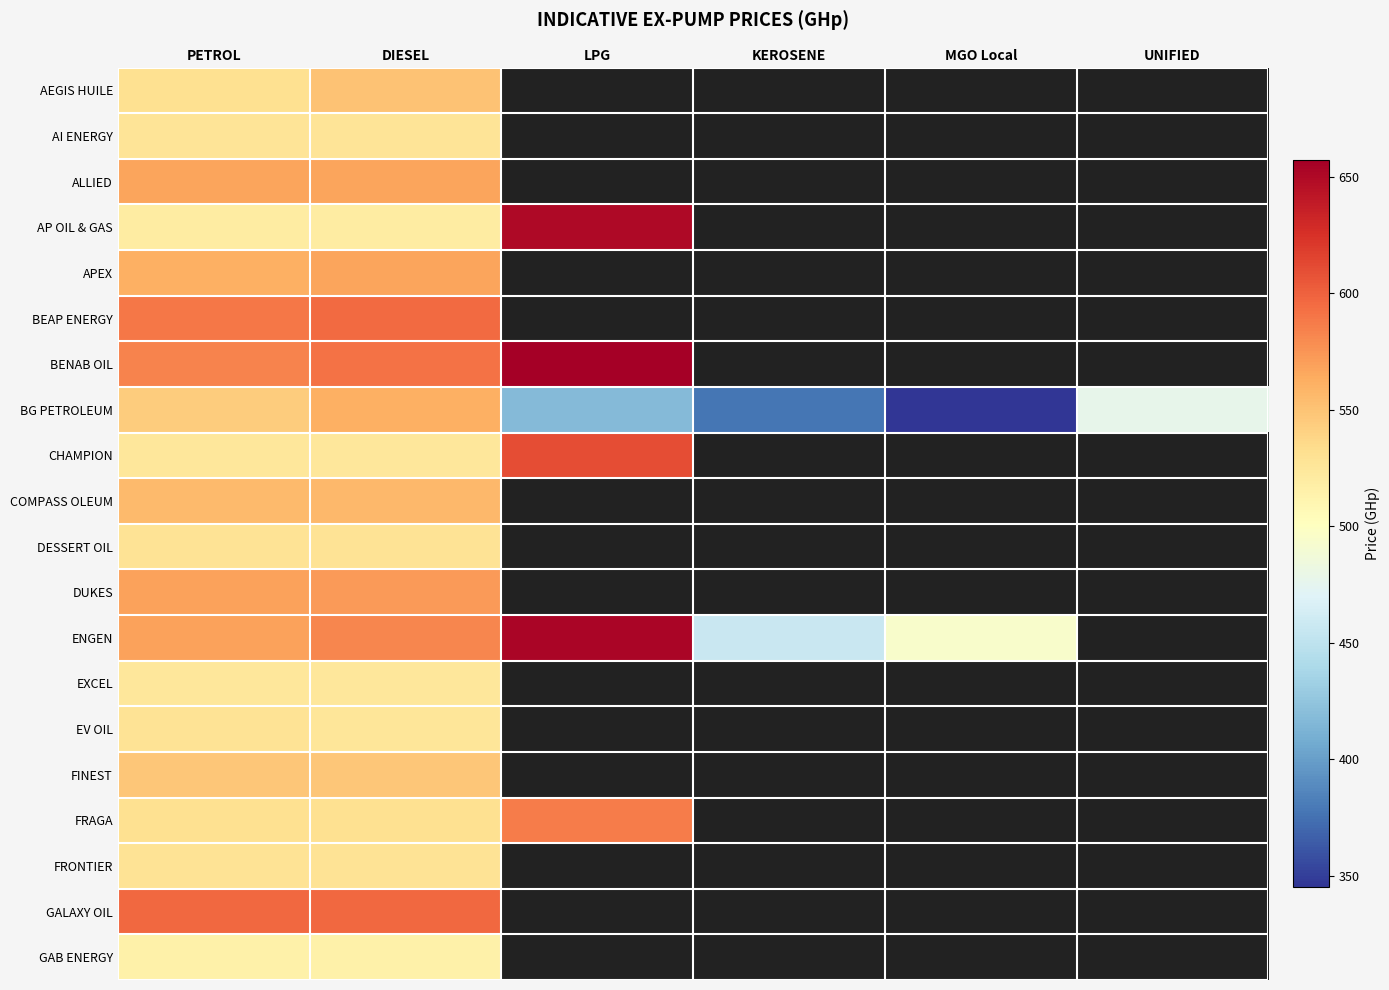

What is the minimum value for ALLIED?

567.0